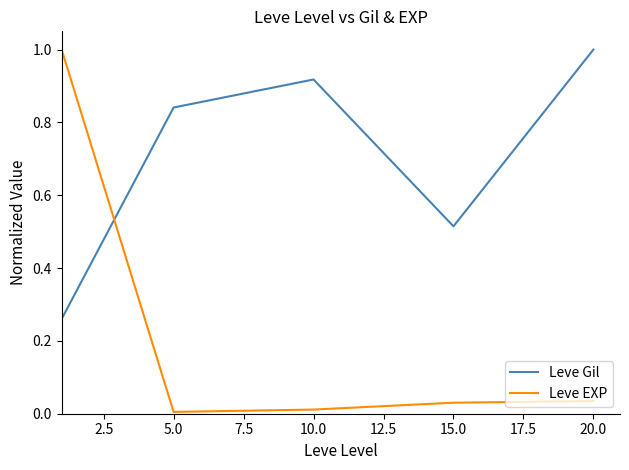

How many times do Leve EXP and Leve Gil cross each other?

1